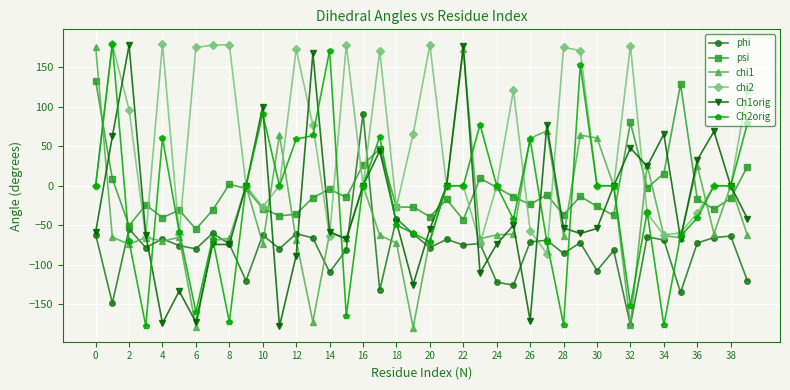

True or false: Ch1orig has more than 0 interior local peaks.

True